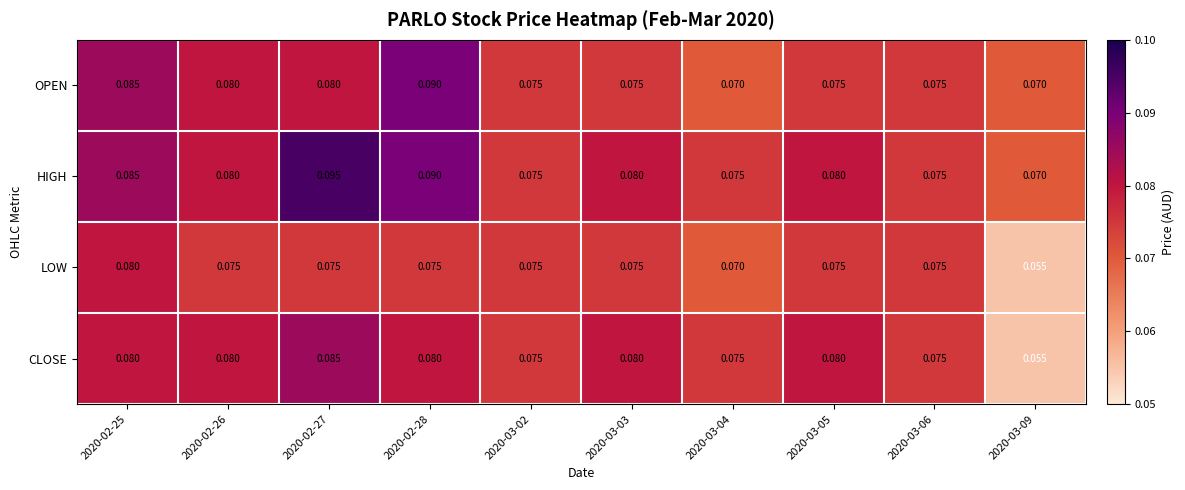

Which series has the widest spread of values?

CLOSE